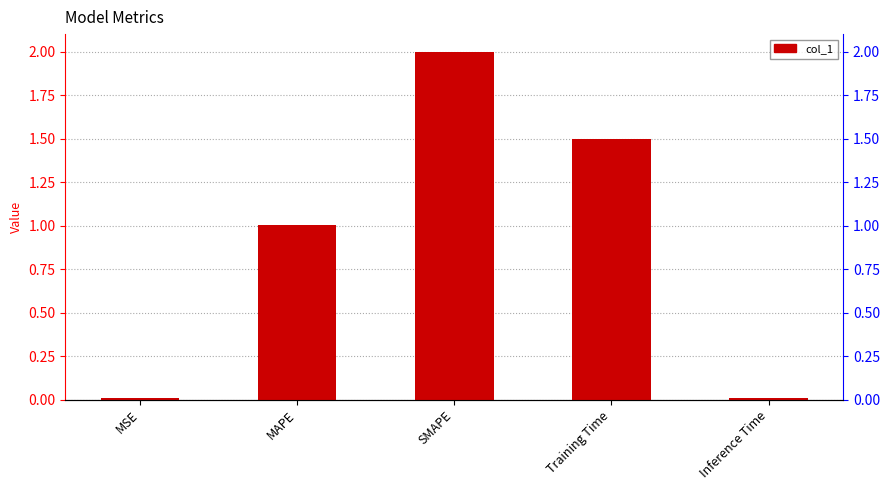

Between MAPE and SMAPE, which is larger?

SMAPE